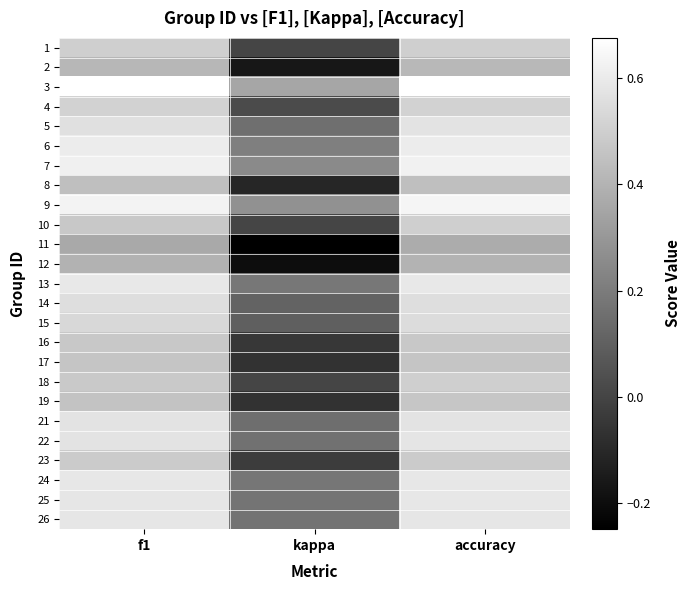

What is the total value across all series at f1?

13.2